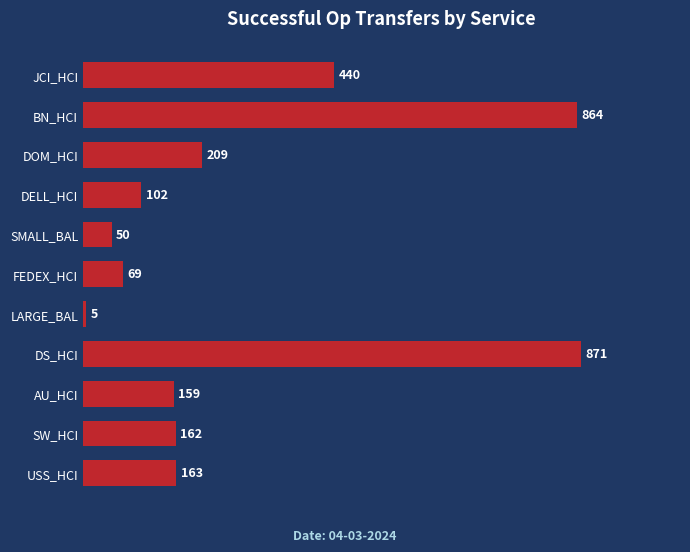

What is the change in value from DS_HCI to DELL_HCI?

-769